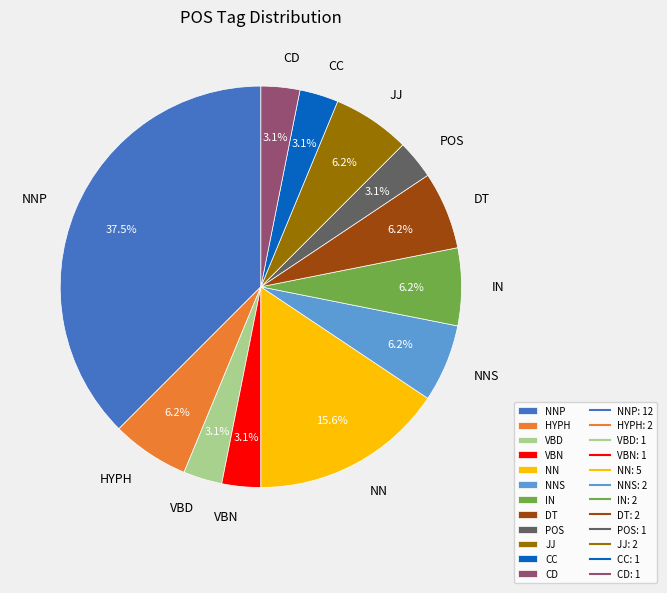

Between NNS and CD, which is larger?

NNS